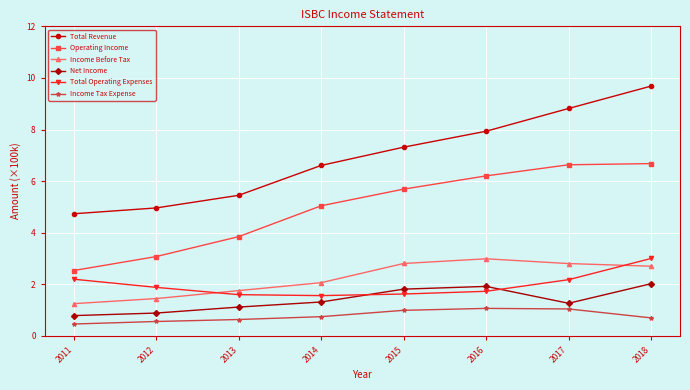

What is the difference between the maximum and minimum values in the Income Tax Expense series?

0.6